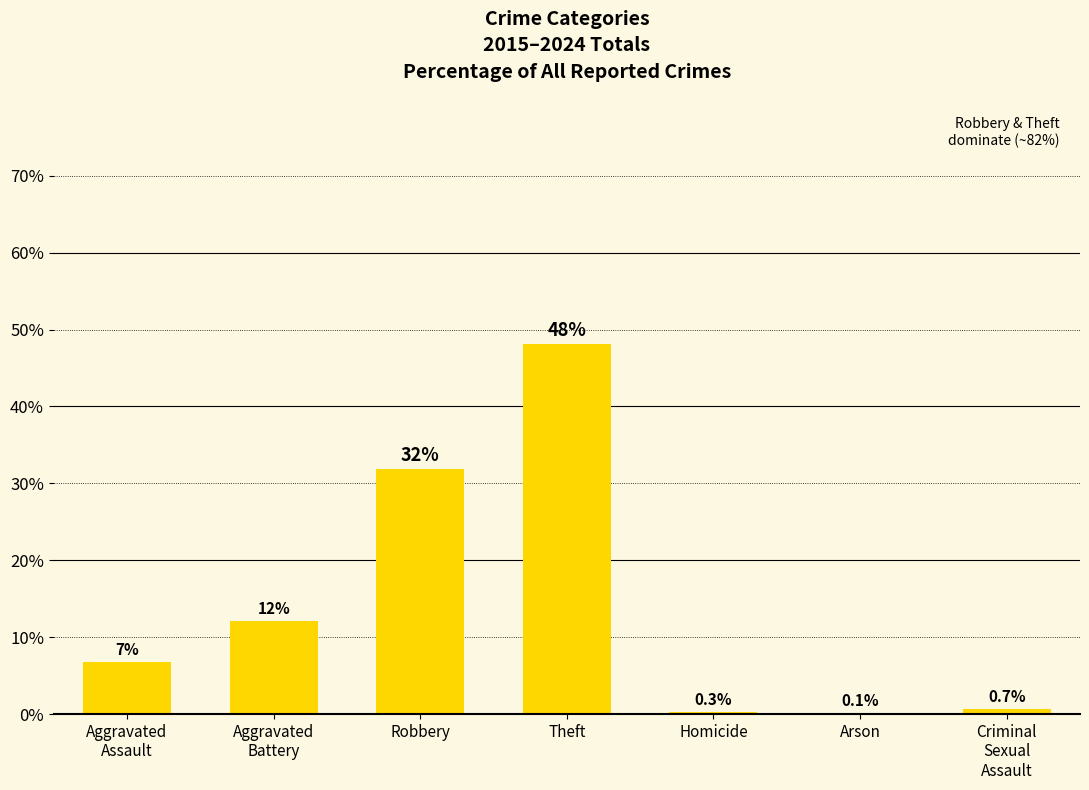

Reading left to right, what are all the values shown in this chart?

Aggravated
Assault=6.8	Aggravated
Battery=12.1	Robbery=31.9	Theft=48.2	Homicide=0.3	Arson=0.1	Criminal
Sexual
Assault=0.7